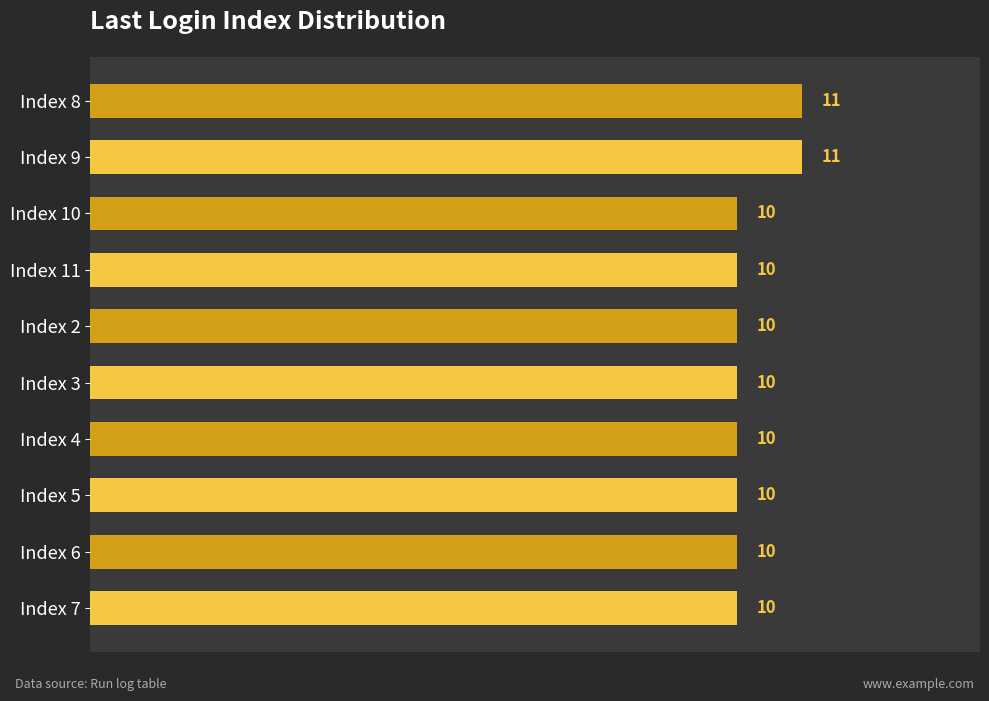

The chart shows a value of 15 at Index 5. True or false?

False